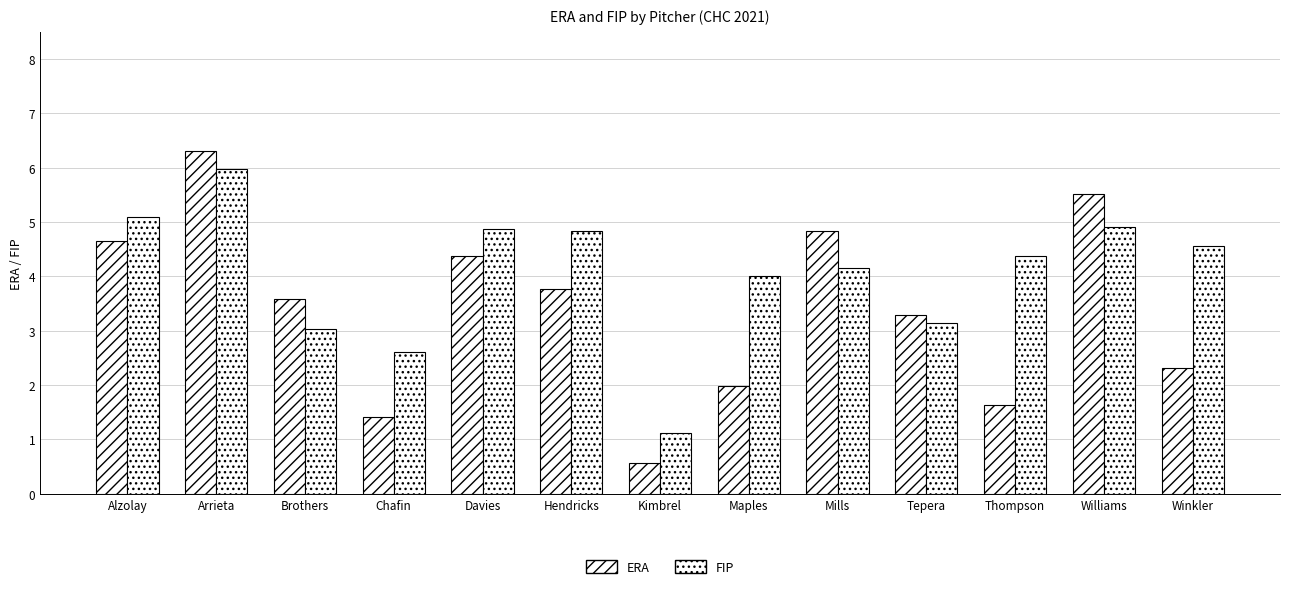

How many values in the ERA series are below 3?

5